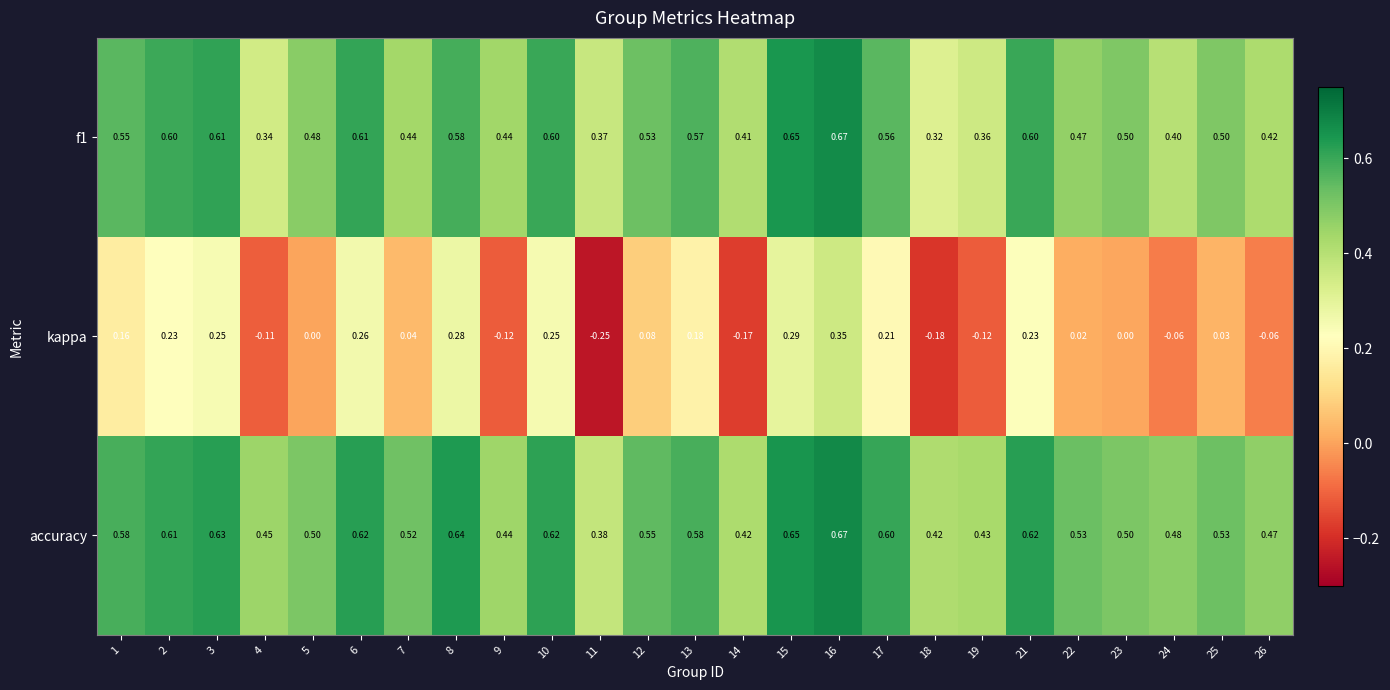

Which category has the lowest value across all series?

11